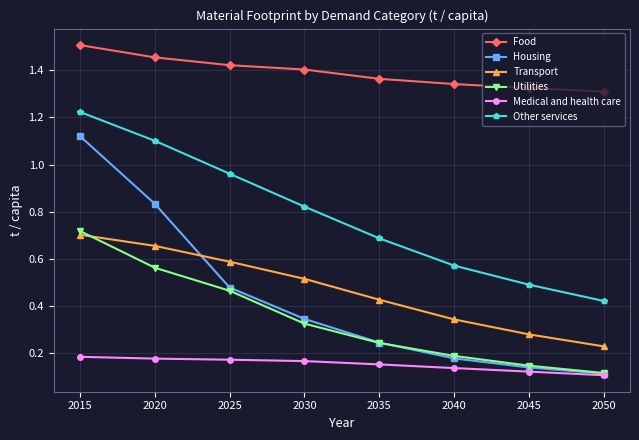

Is this an area chart (filled region under the line)?

No